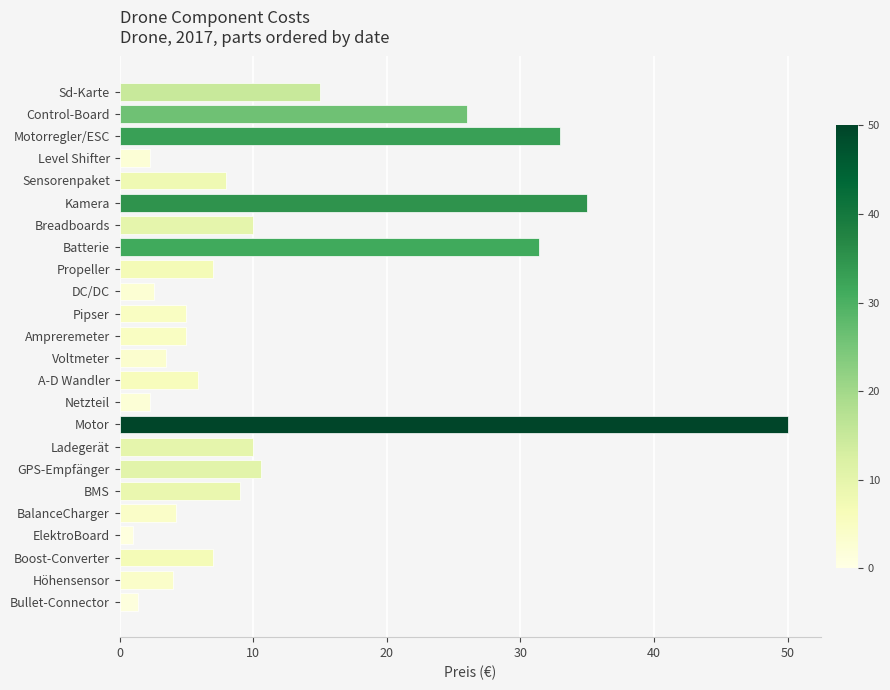

How many series are shown in this chart?

1